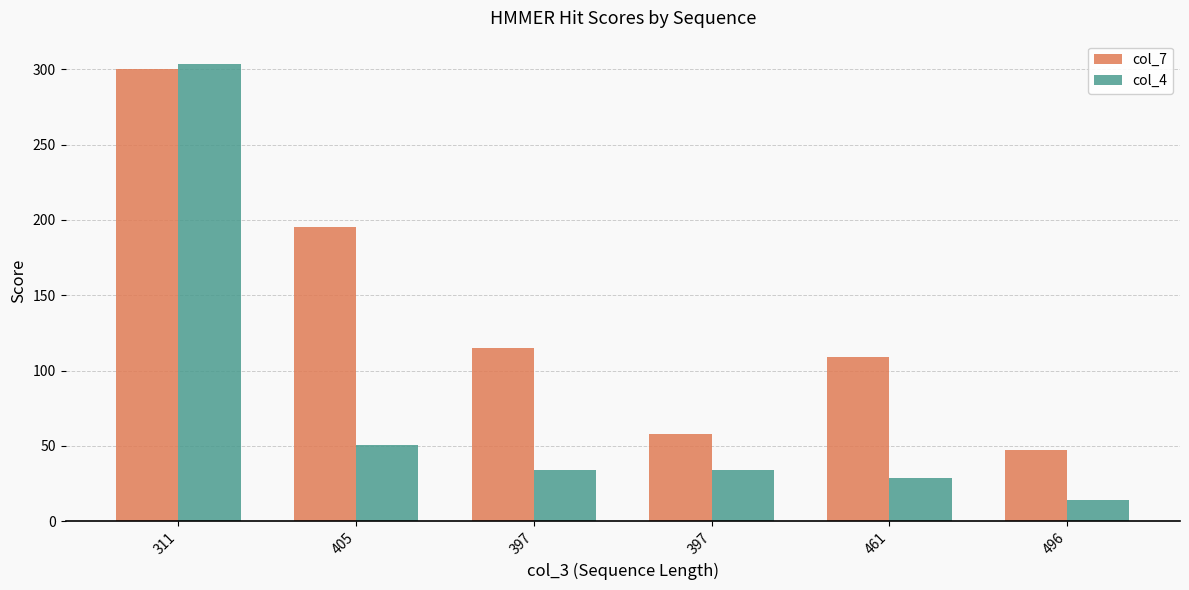

How many groups of bars are there?

6